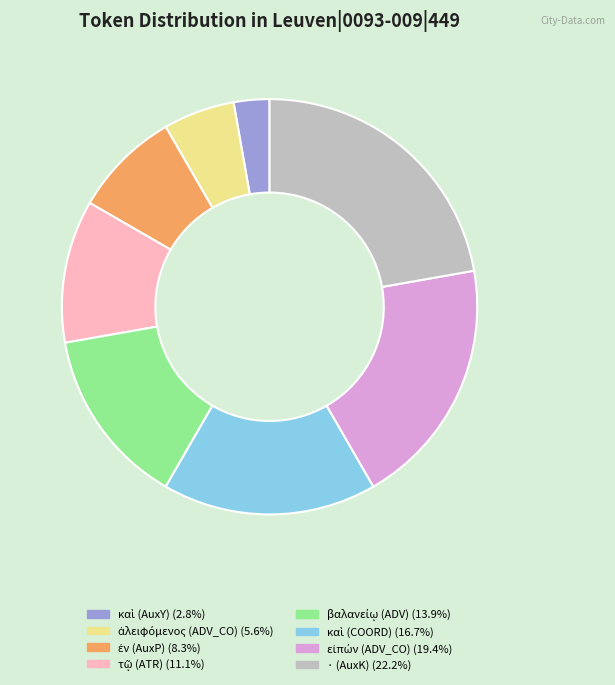

Is there a majority slice in this chart?

No